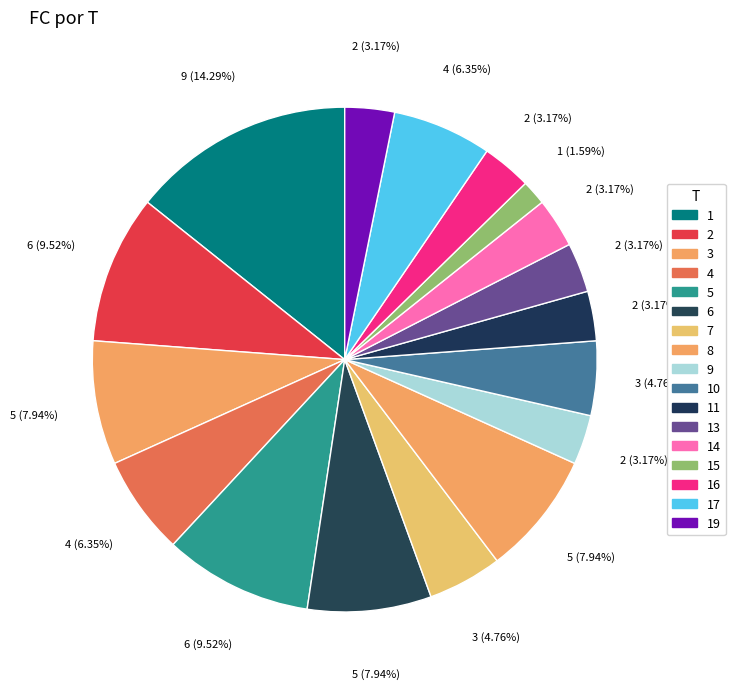

How many segments does this pie chart have?

17